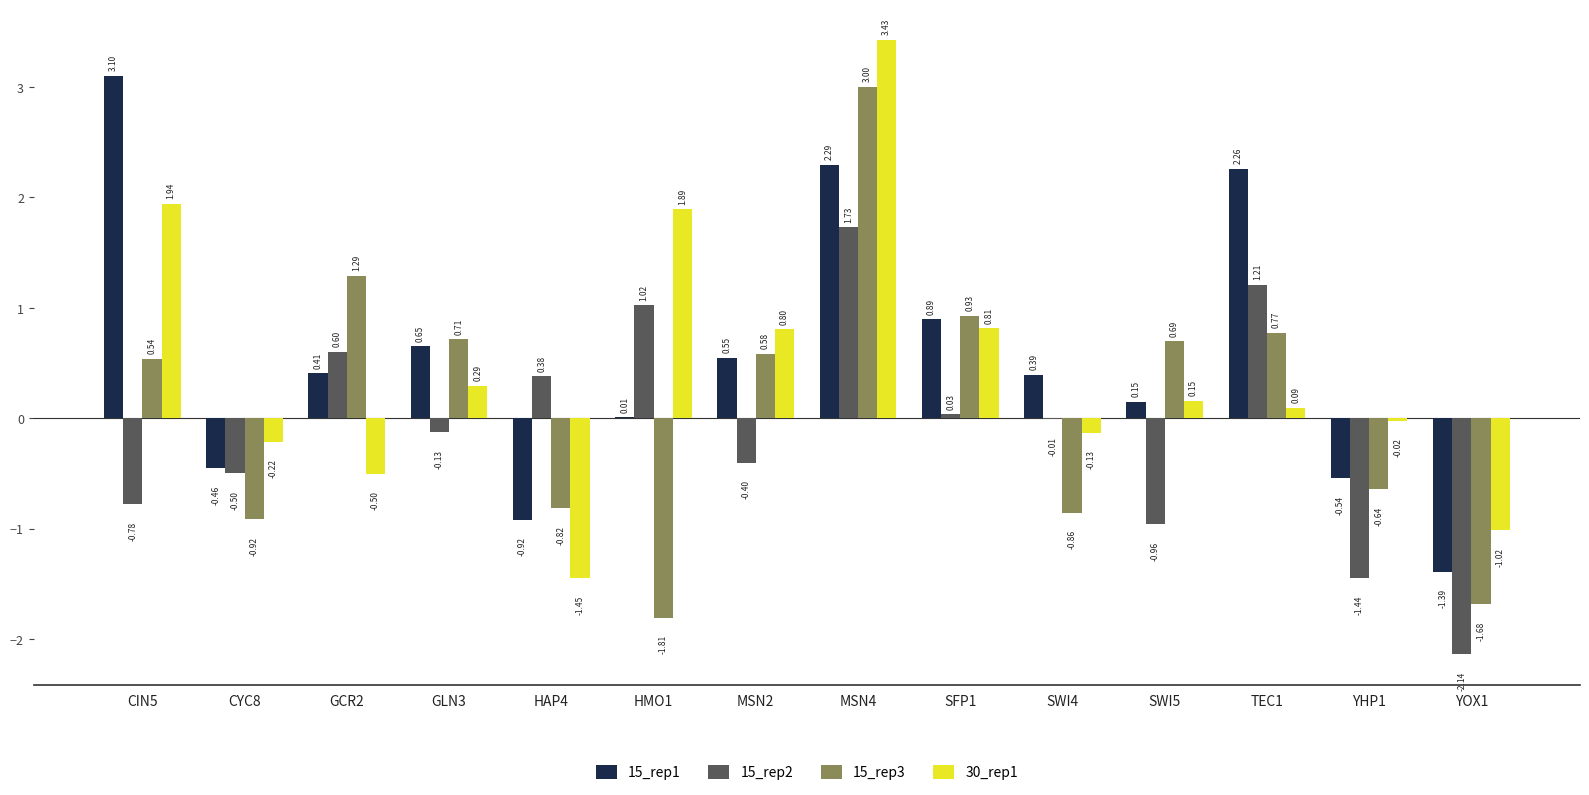

What is the sum of the 15_rep2 values at MSN2 and SWI4?

-0.4